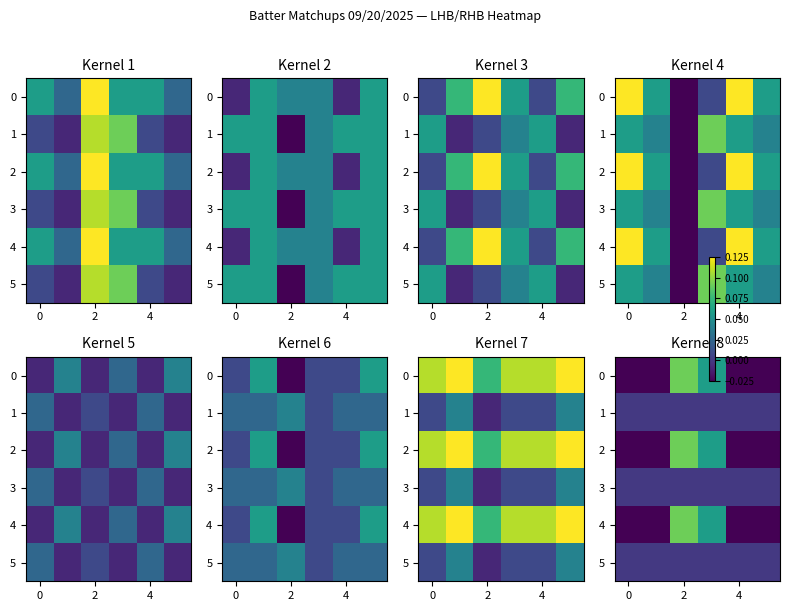

What is the maximum value shown in the chart?

0.1